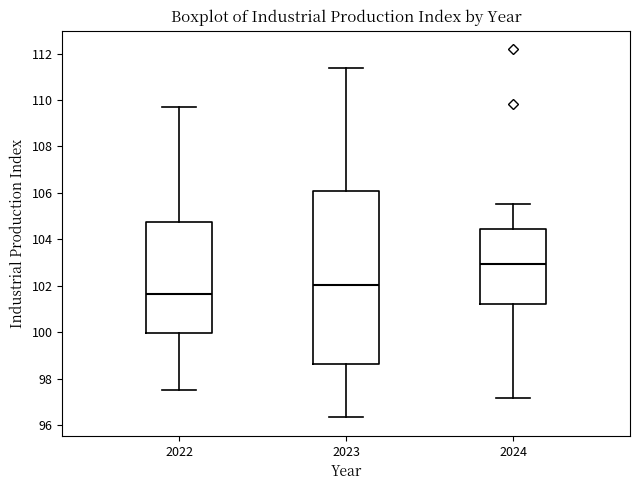

Which box has the highest median line?

2024